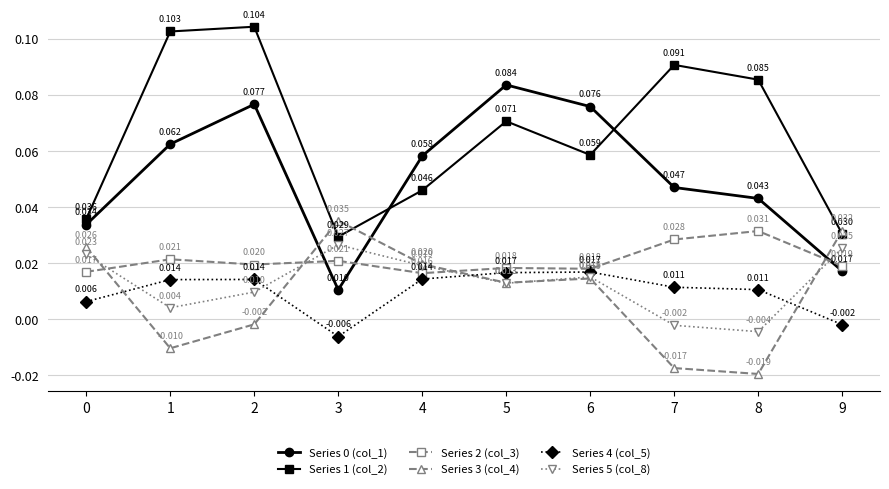

Where is the first local maximum for Series 3 (col_4)?

3